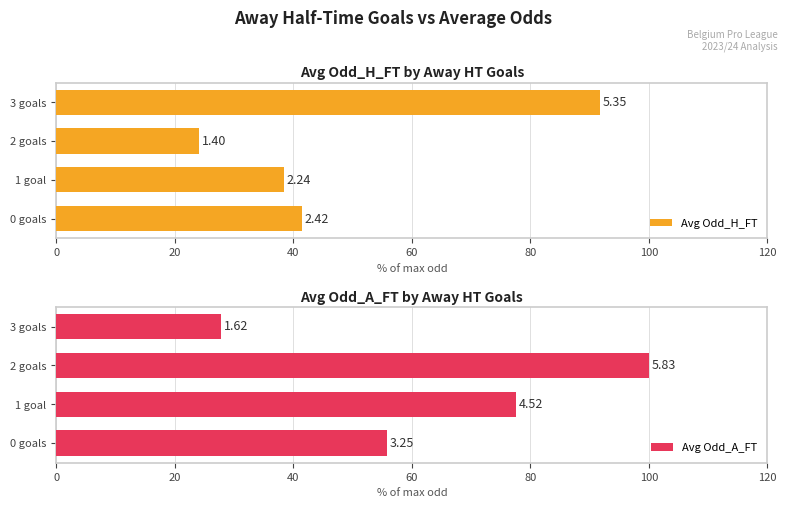

List the series in order of their peak value, lowest first.

Avg Odd_H_FT, Avg Odd_A_FT